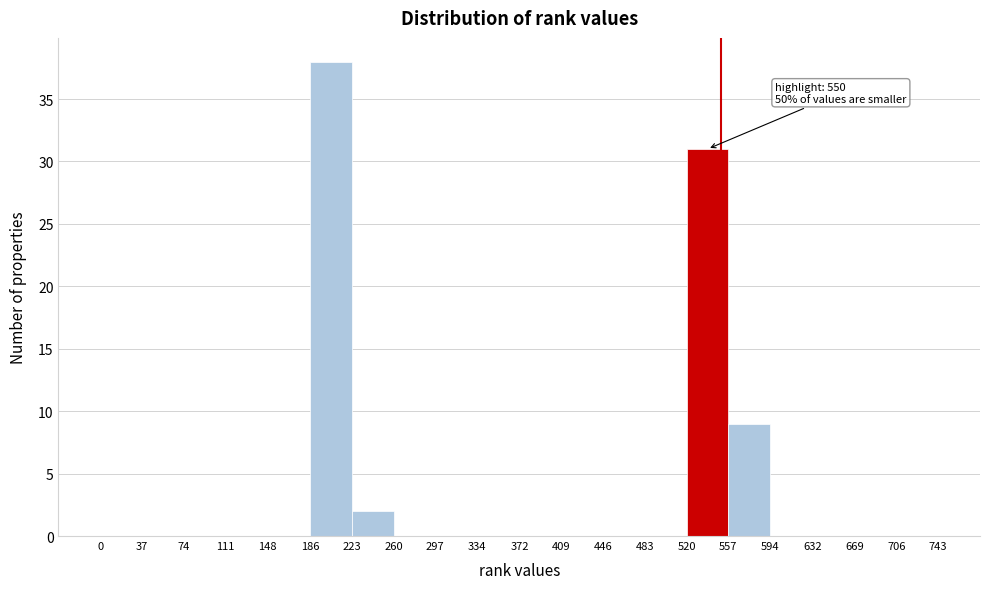

Over which range of the x-axis is the bar tallest?

186 to 223